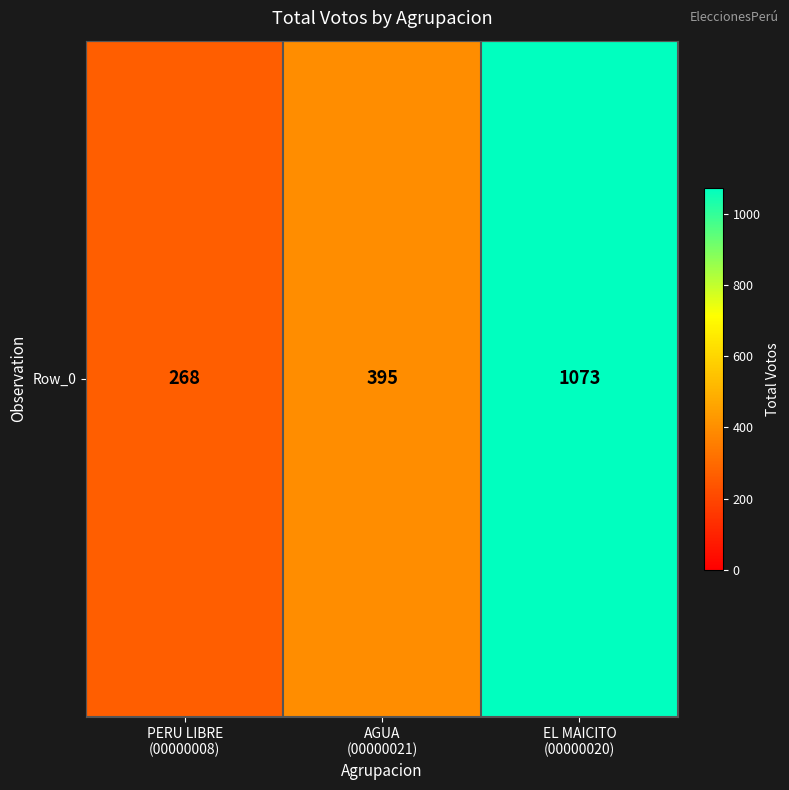

Approximately how many times larger is the value at EL MAICITO
(00000020) compared to AGUA
(00000021)?

2.7